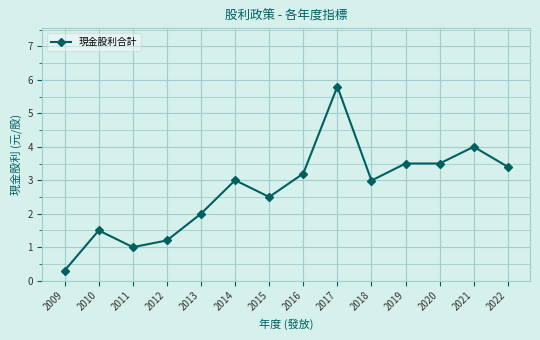

What value does the data have at 2022?

3.4